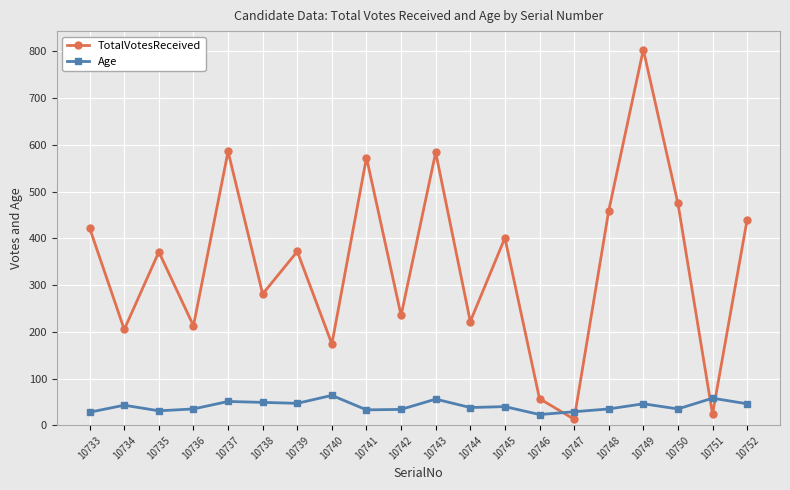

Is this an area chart (filled region under the line)?

No